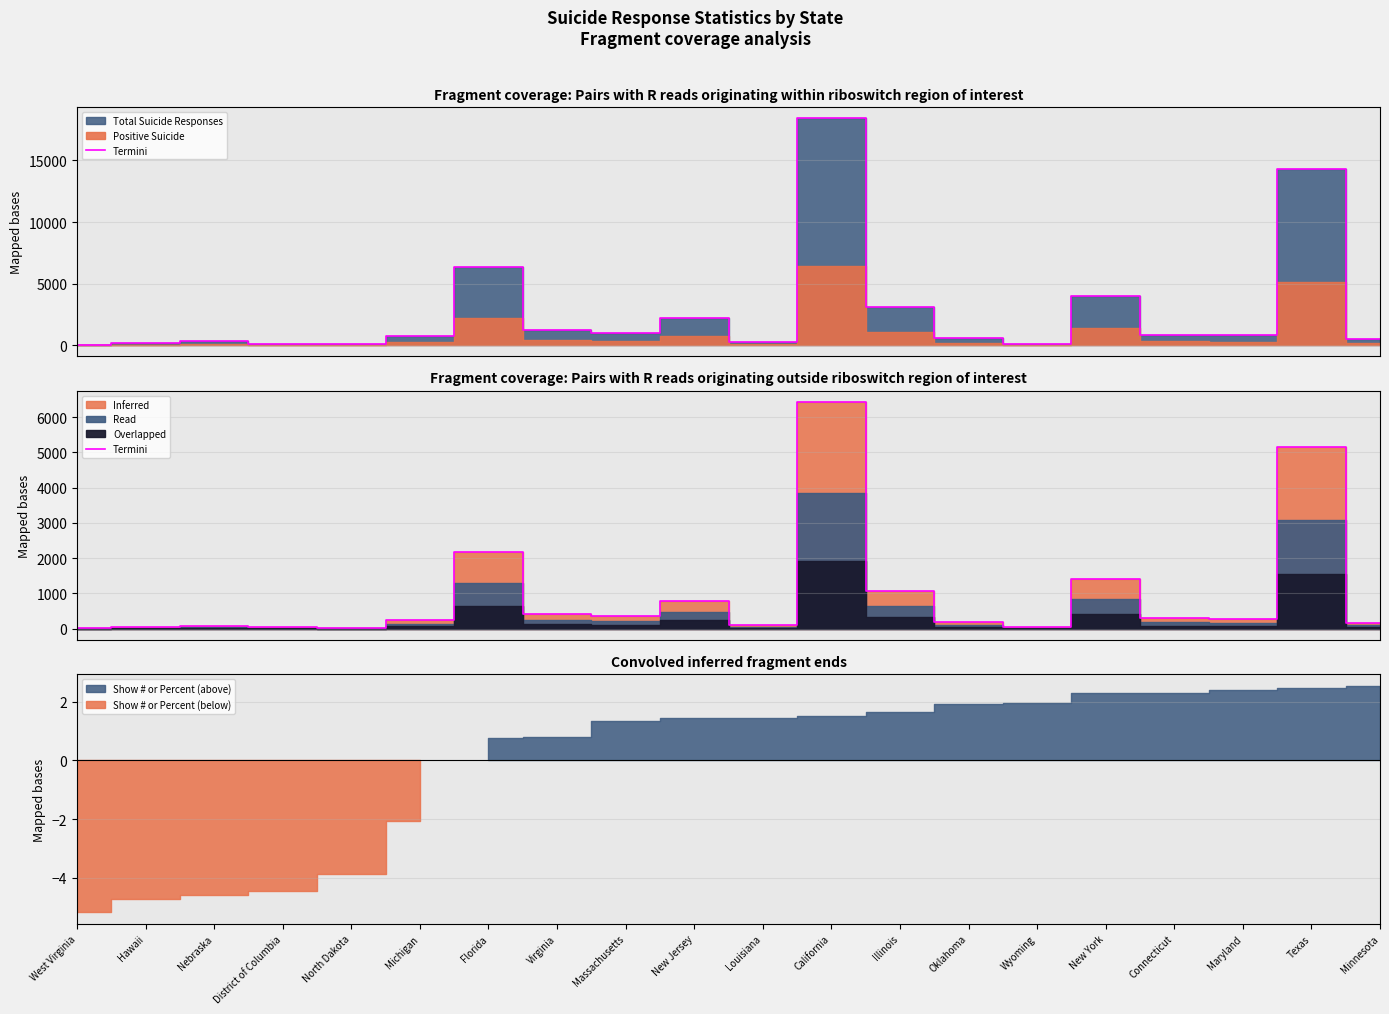

What is the label of the 4th point from the left?

District of Columbia